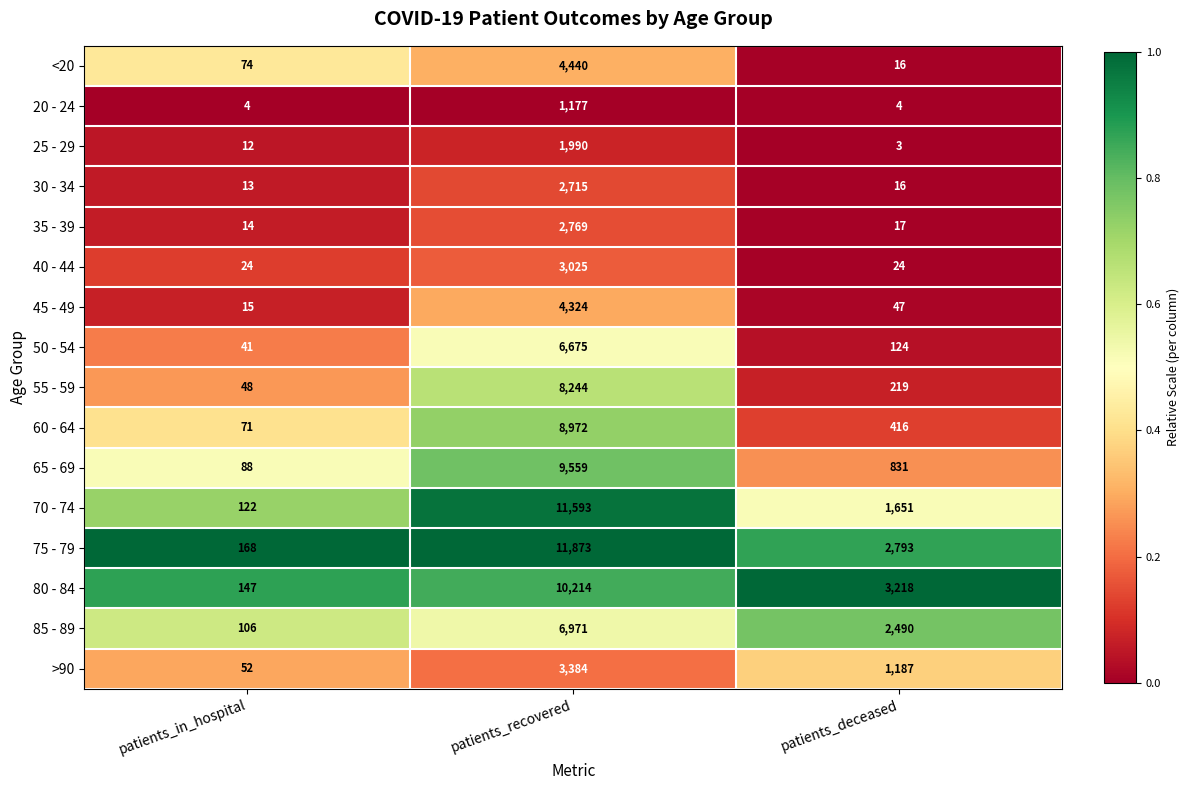

True or false: 65 - 69 has a value of 15097 at patients_recovered.

False